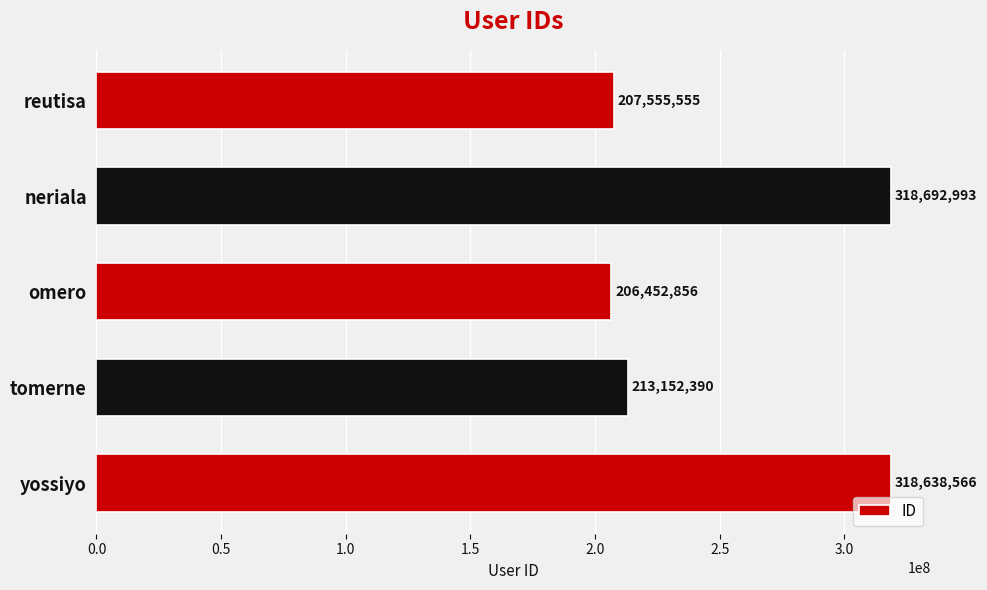

How many values are below 213152390?

2